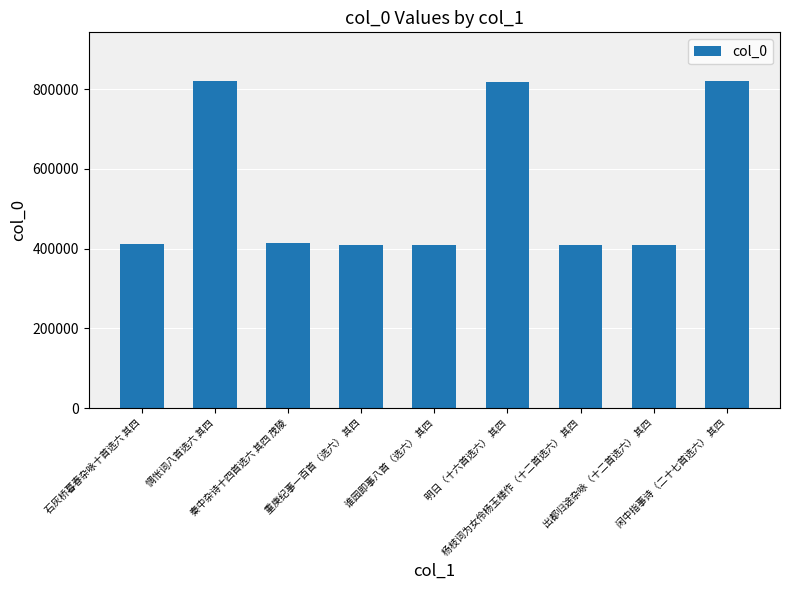

What is the average value?

547281